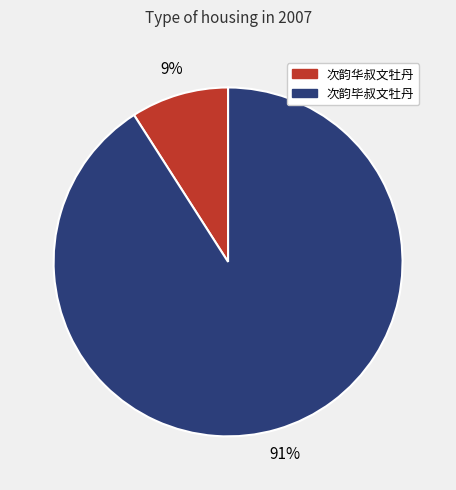

Approximately how many times larger is the value at 次韵华叔文牡丹 compared to 次韵毕叔文牡丹?

0.1